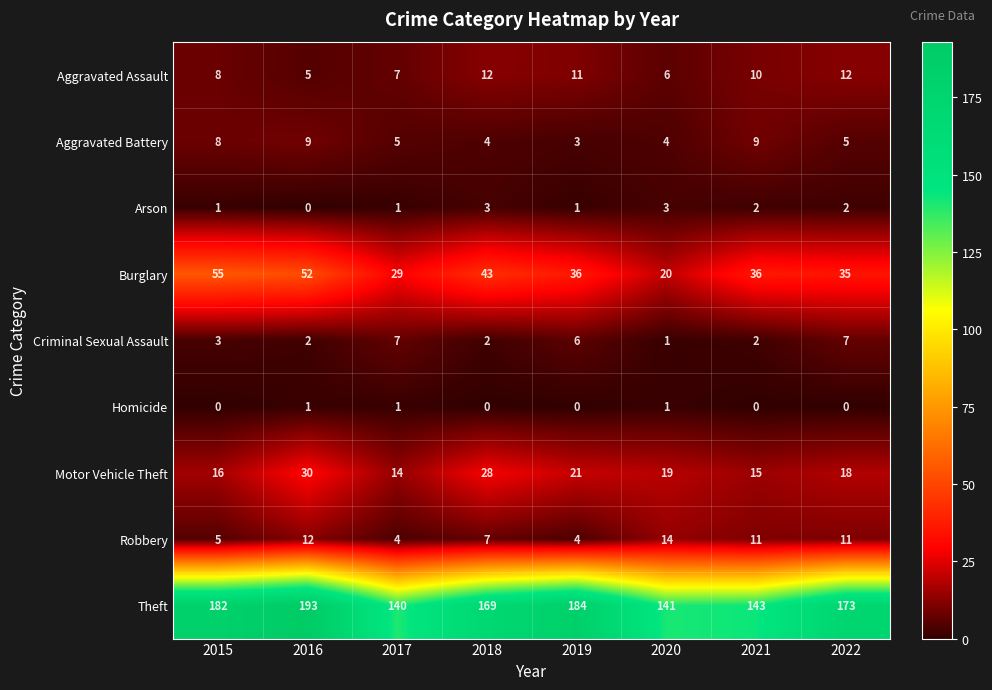

Which series has the widest spread of values?

Theft